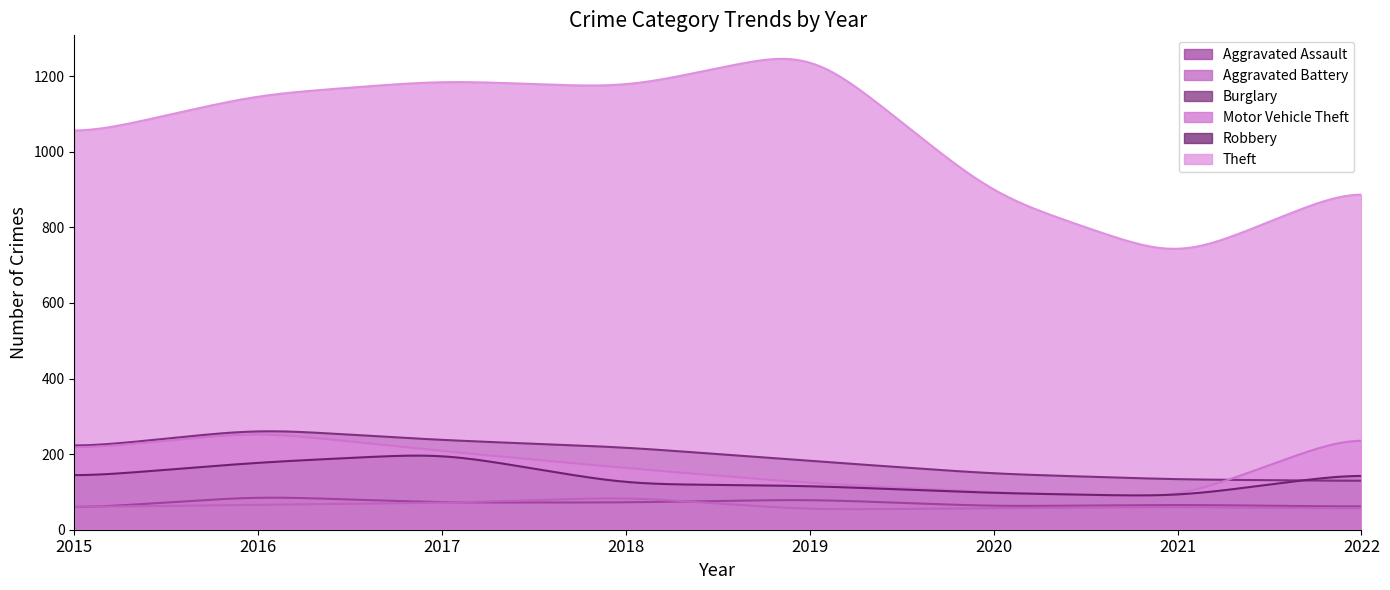

At how many categories does at least one series exceed 62?

300